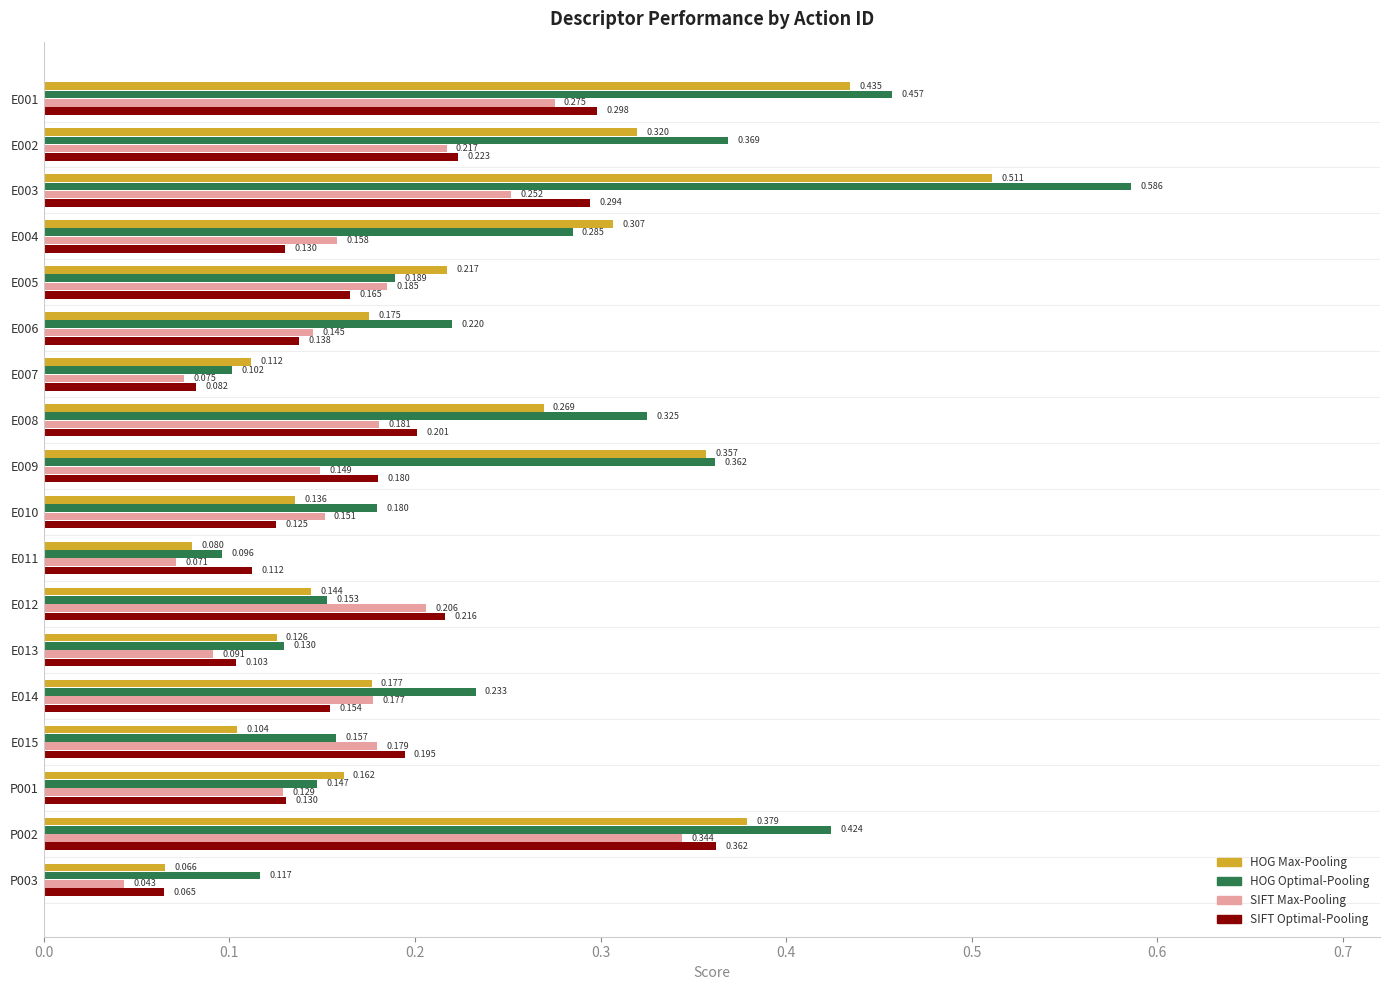

Which category has the lowest value in the HOG Max-Pooling series?

P003